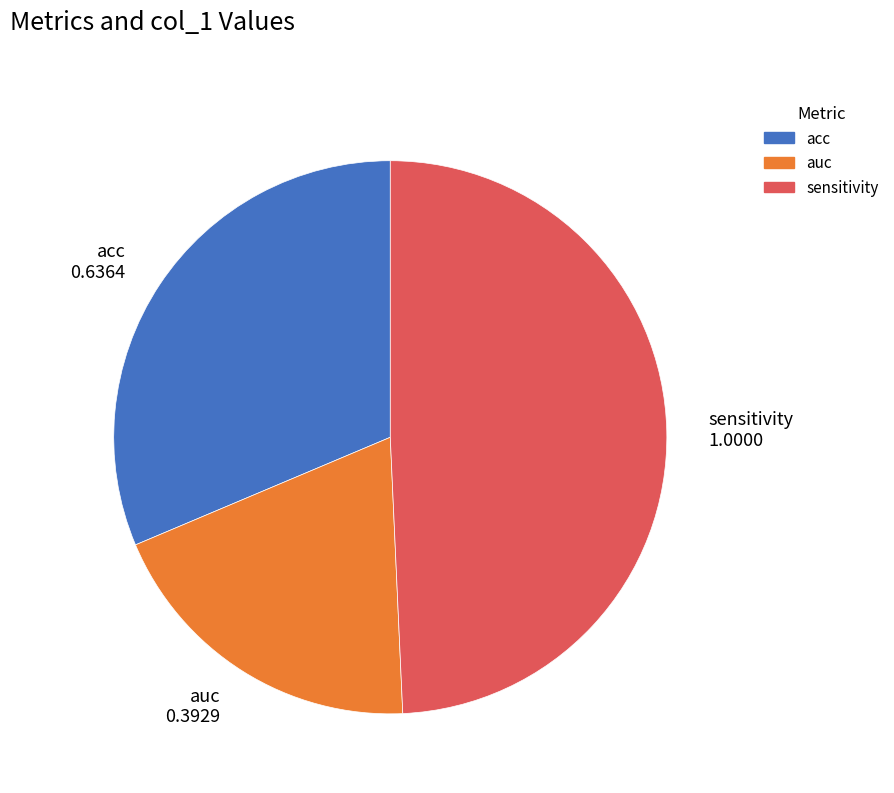

Does any single category account for the majority?

No